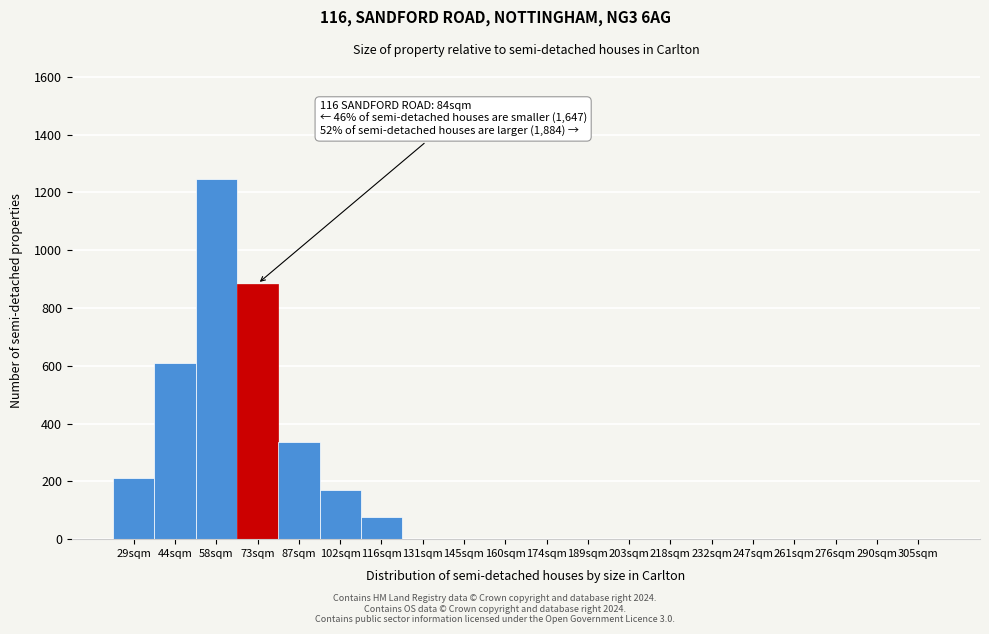

Reading left to right, extract all data points from this chart.

29sqm=211	44sqm=608	58sqm=1247	73sqm=884	87sqm=337	102sqm=169	116sqm=75	131sqm=0	145sqm=0	160sqm=0	174sqm=0	189sqm=0	203sqm=0	218sqm=0	232sqm=0	247sqm=0	261sqm=0	276sqm=0	290sqm=0	305sqm=0